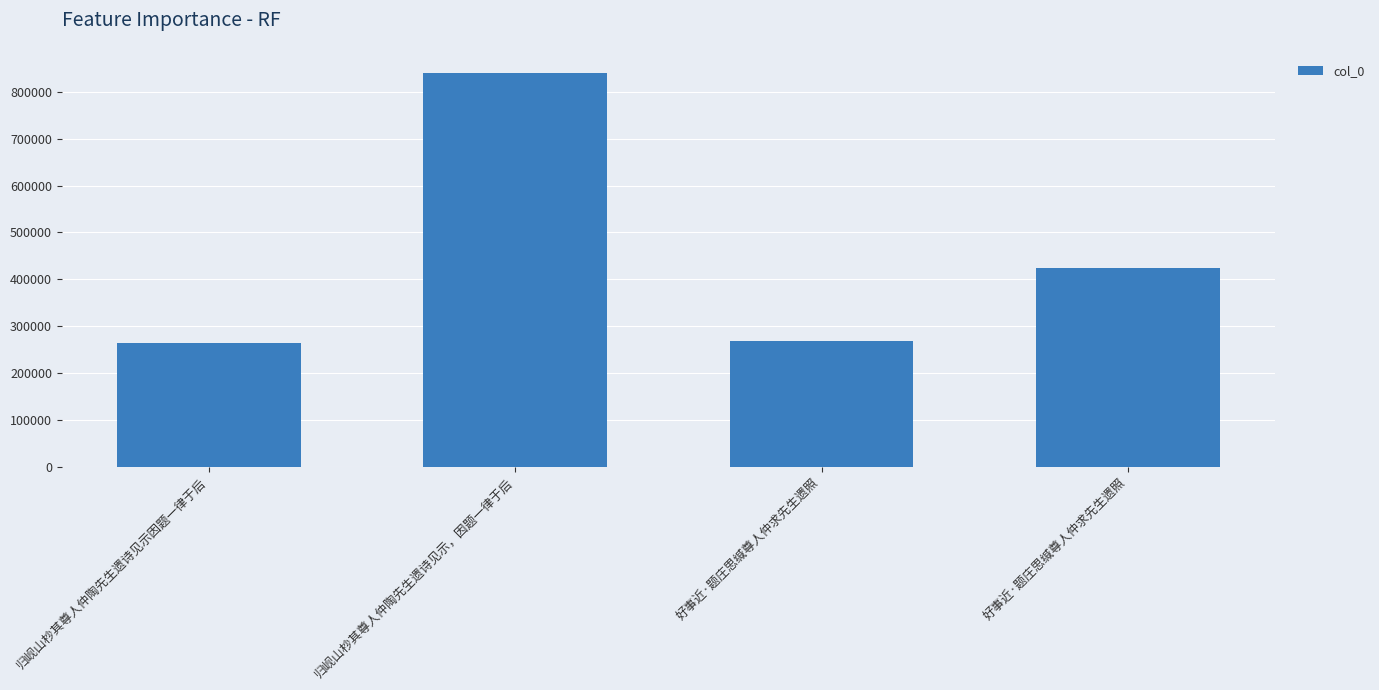

Where does the data first go above 423547?

归岘山杪其尊人仲陶先生遗诗见示，因题一律于后